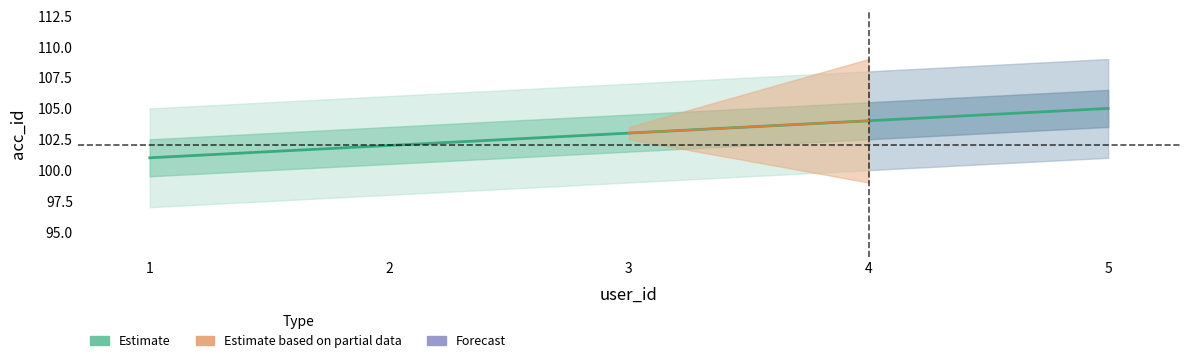

What is the difference between the maximum and second lowest values?

3